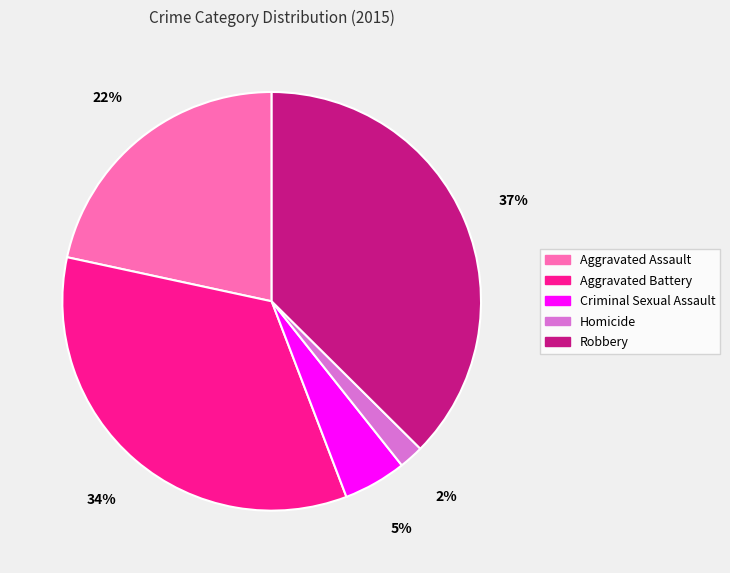

Do Aggravated Battery and Robbery together represent more than half of the pie?

Yes